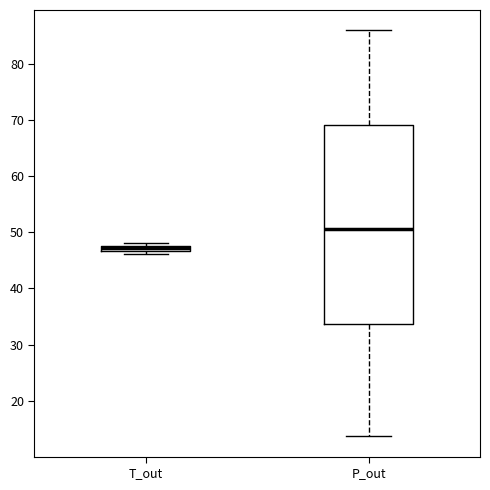

Which box's median line is the lowest?

T_out